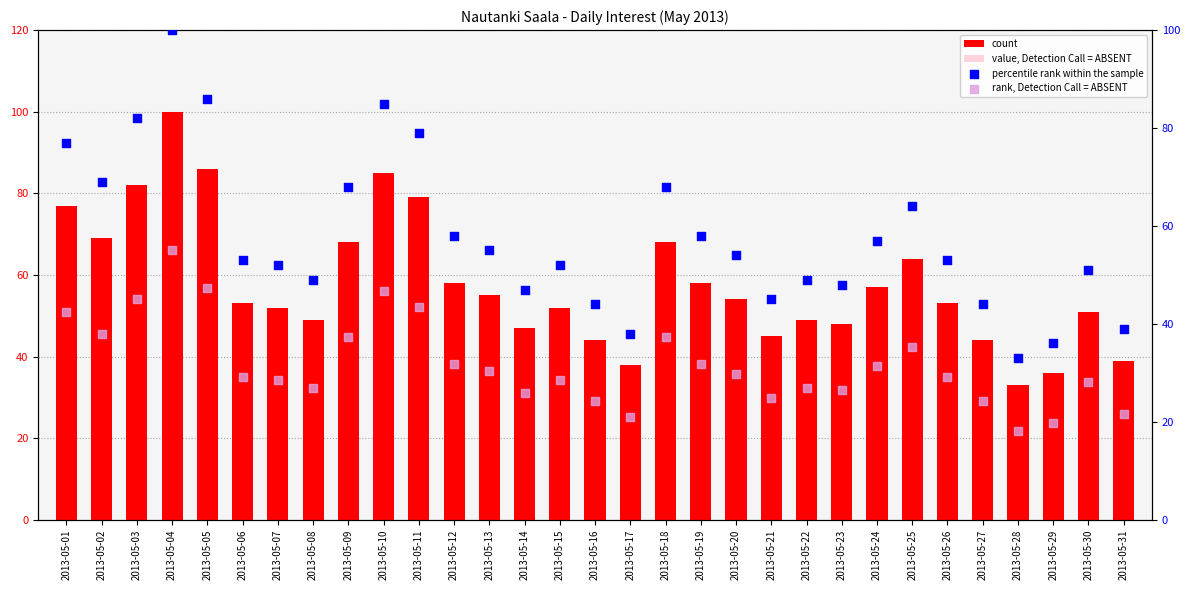

What are all the series names shown in the legend?

count, value, Detection Call = ABSENT, percentile rank within the sample, rank, Detection Call = ABSENT